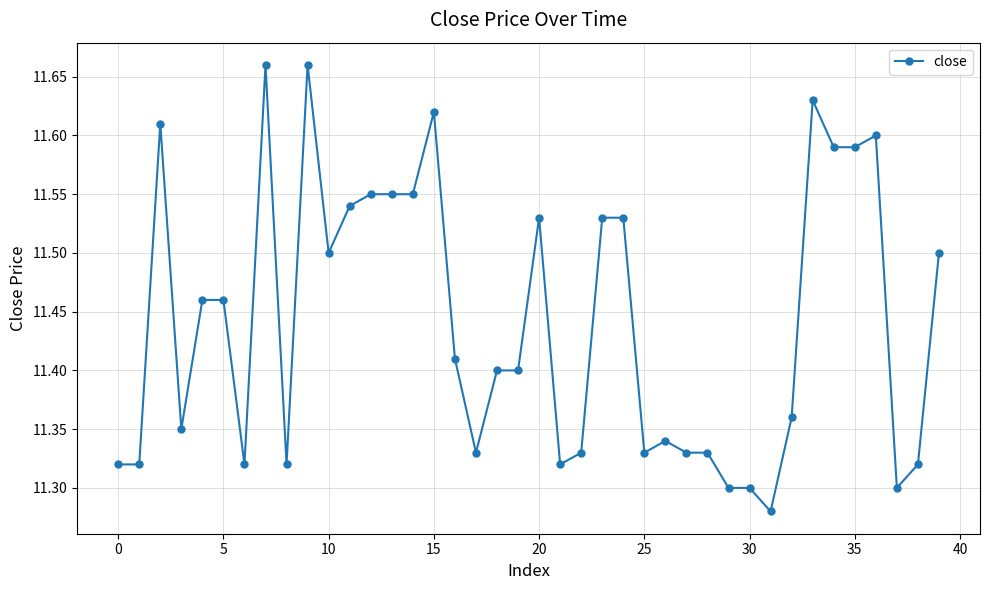

Count the values in the range 11 to 12.

40